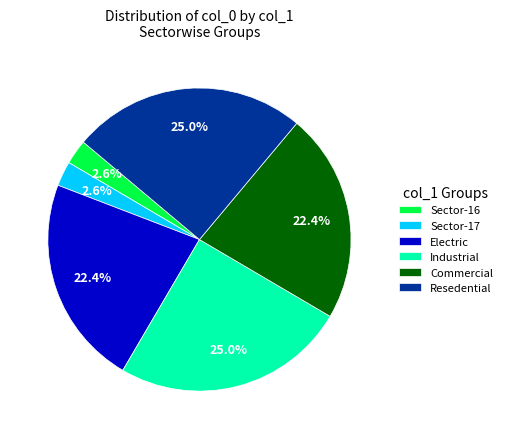

Does Sector-16 represent more than half of the total?

No